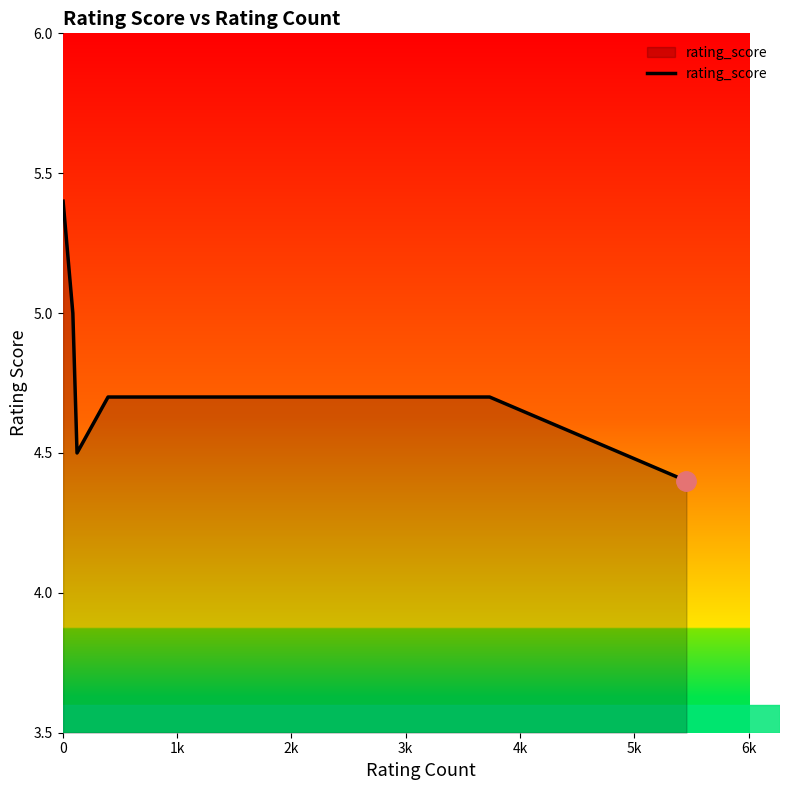

What is the maximum value shown in the chart?

5.4